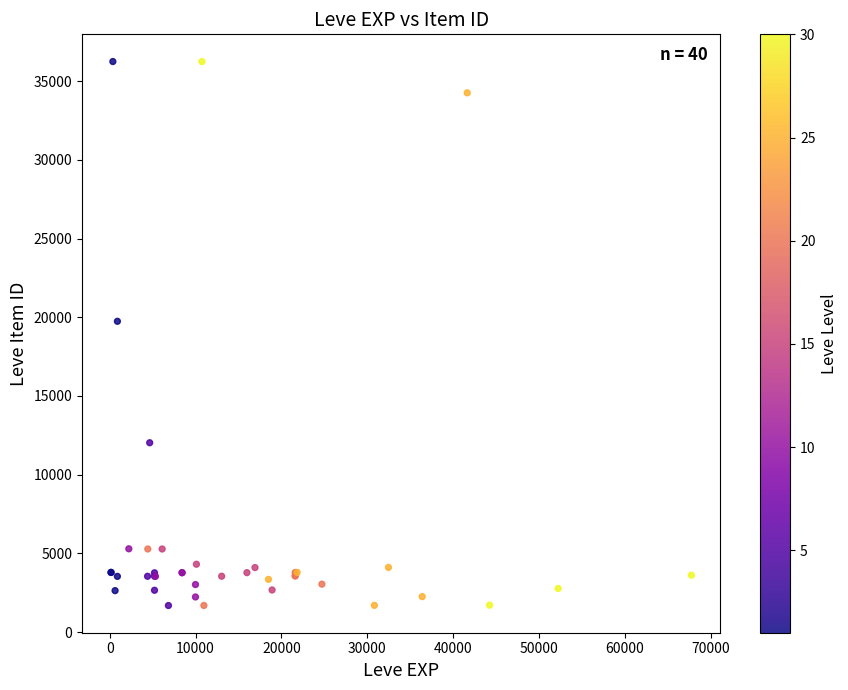

What Y value in the scatter plot is closest to 18967?

19744